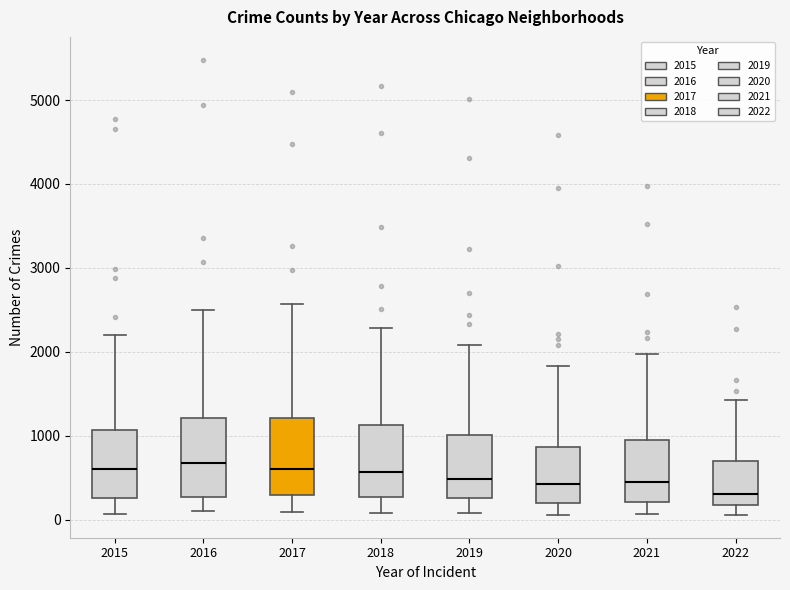

Reading left to right, read every box against the y-axis: the position of its median line, the range the box covers, and the ends of its whiskers. The values are not printed on the chart, so give them approximately, as read against the axis.

2015: median 600, box 300 to 1100, whiskers 100 to 2200
2016: median 700, box 300 to 1200, whiskers 100 to 2500
2017: median 600, box 300 to 1200, whiskers 100 to 2600
2018: median 600, box 300 to 1100, whiskers 100 to 2300
2019: median 500, box 300 to 1000, whiskers 100 to 2100
2020: median 400, box 200 to 900, whiskers 100 to 1800
2021: median 500, box 200 to 1000, whiskers 100 to 2000
2022: median 300, box 200 to 700, whiskers 100 to 1400